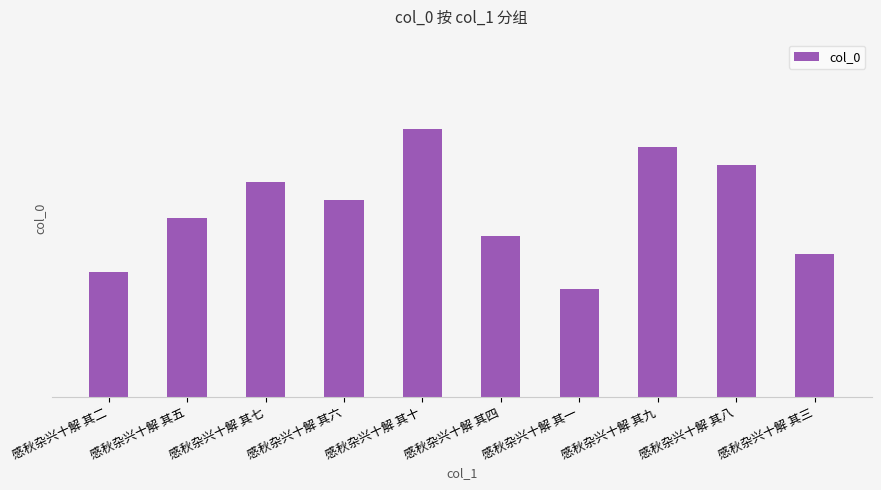

What is the difference between the values at 感秋杂兴十解 其十 and 感秋杂兴十解 其七?

3